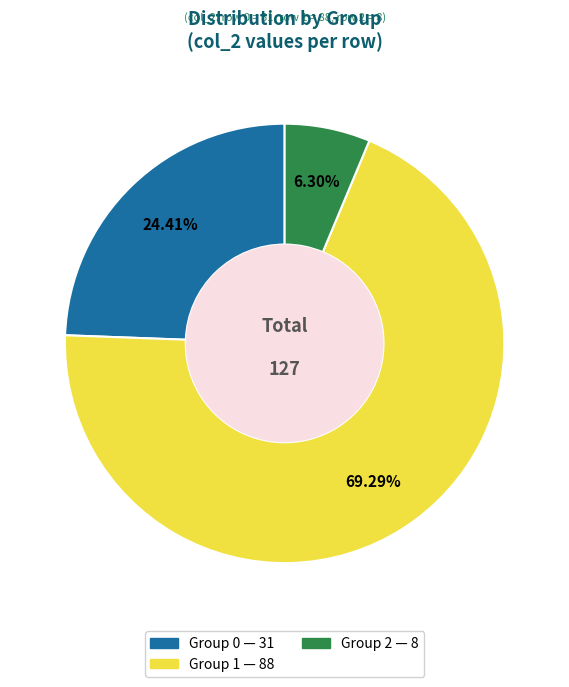

How many slices are in this pie chart?

3